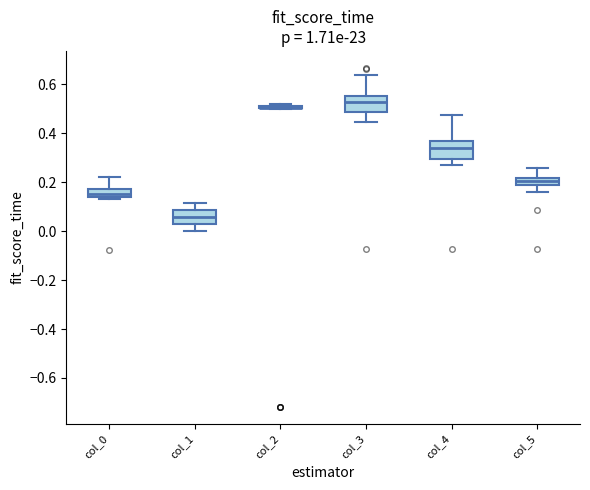

Where does the upper whisker of the box for col_1 end on the y-axis? The values are not printed on the chart, so give them approximately, as read against the axis.

0.12